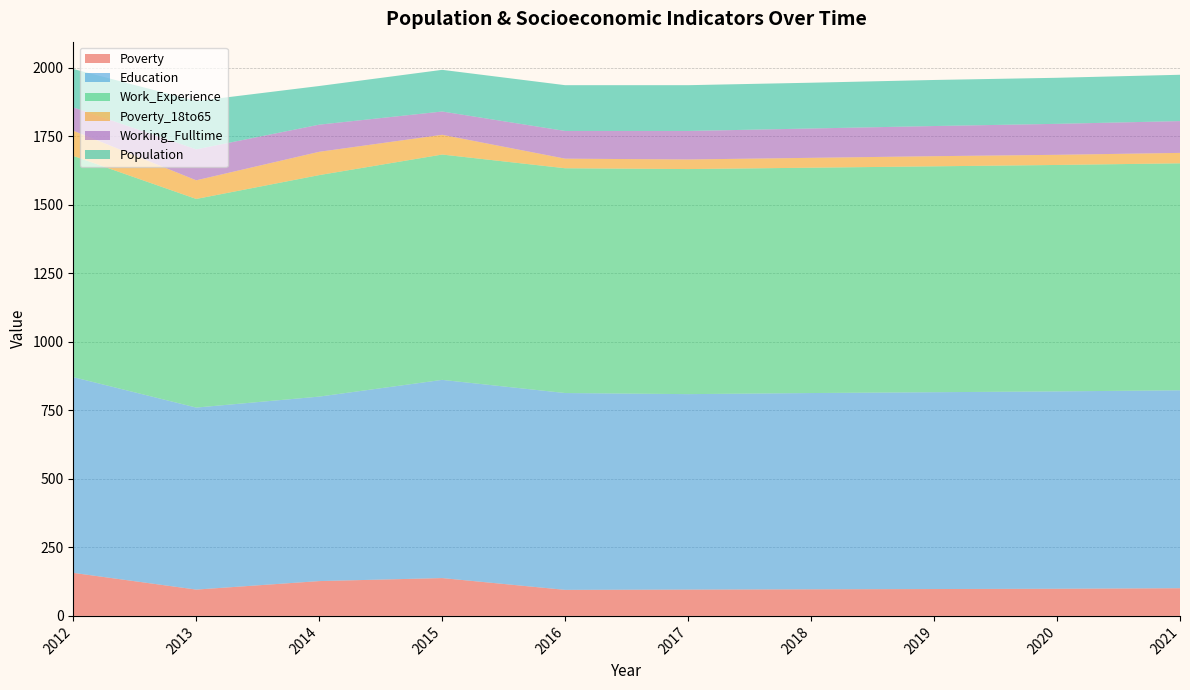

Reading right to left, transcribe all the data shown in this chart.

Poverty: 2021=101	2020=99	2019=98	2018=97	2017=96	2016=95	2015=138	2014=127	2013=96	2012=157
Education: 2021=722	2020=720	2019=718	2018=716	2017=713	2016=718	2015=723	2014=673	2013=664	2012=714
Work_Experience: 2021=828	2020=826	2019=824	2018=822	2017=821	2016=820	2015=822	2014=808	2013=761	2012=807
Poverty_18to65: 2021=38	2020=37	2019=37	2018=36	2017=35	2016=35	2015=72	2014=85	2013=68	2012=92
Working_Fulltime: 2021=116	2020=113	2019=110	2018=107	2017=104	2016=101	2015=85	2014=99	2013=113	2012=85
Population: 2021=169	2020=168	2019=168	2018=167	2017=167	2016=167	2015=152	2014=141	2013=176	2012=140